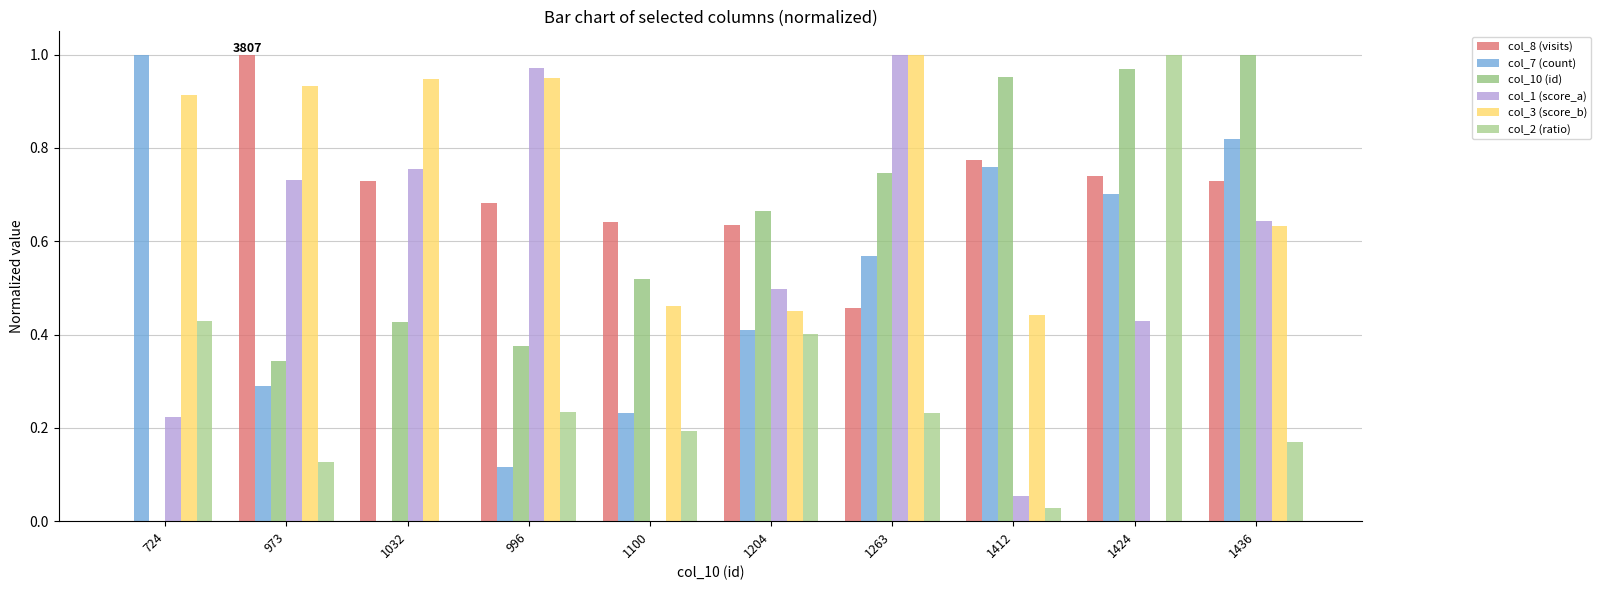

How many categories are shown in the chart?

10